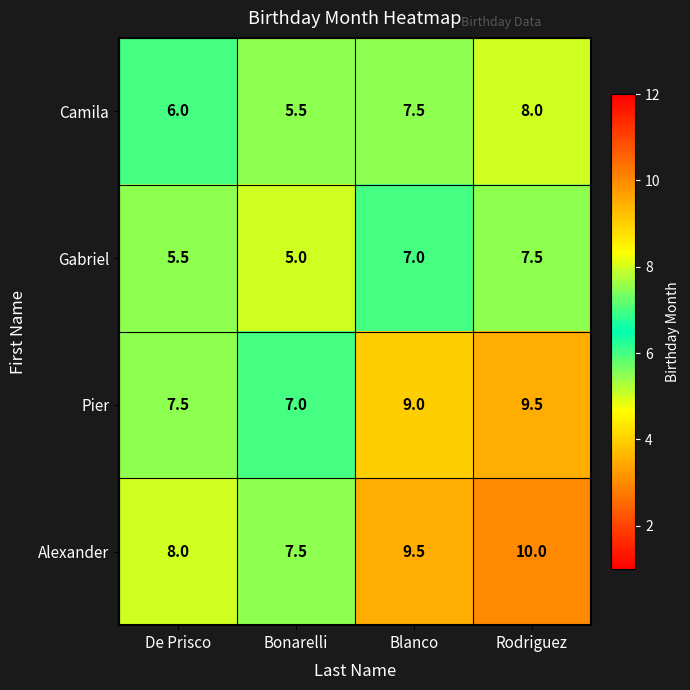

Reading left to right, list all the values displayed in this chart.

Camila: 6.0	5.5	7.5	8.0
Gabriel: 5.5	5.0	7.0	7.5
Pier: 7.5	7.0	9.0	9.5
Alexander: 8.0	7.5	9.5	10.0